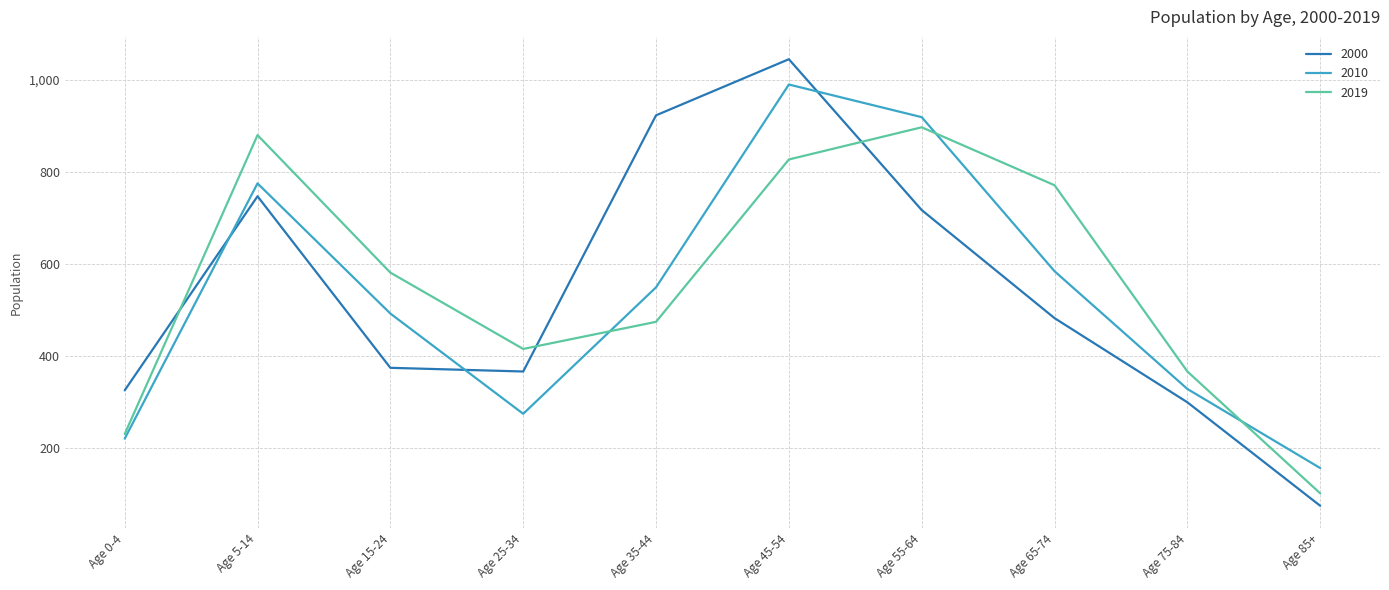

At which category is the sum across all series the highest?

Age 45-54